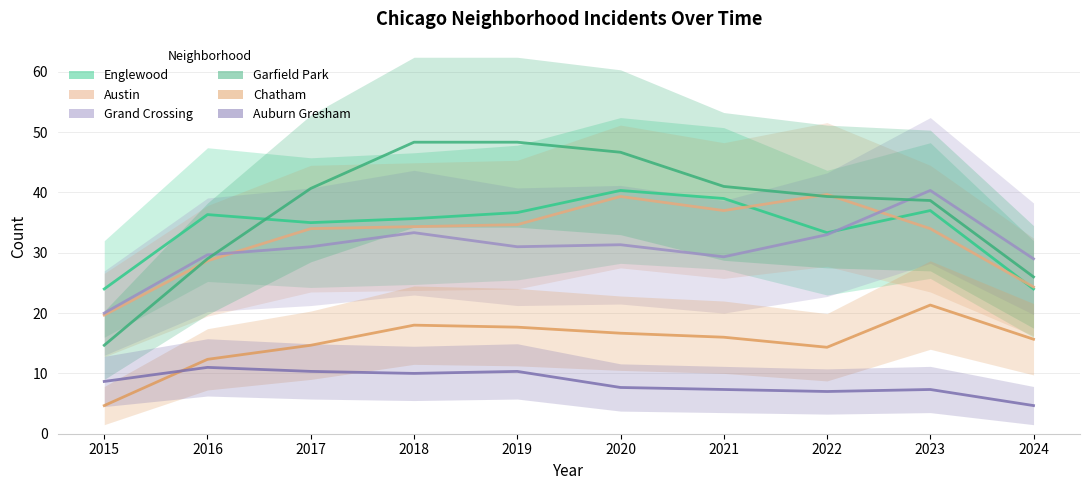

The value of Englewood at 2021 is 52.4. True or false?

False